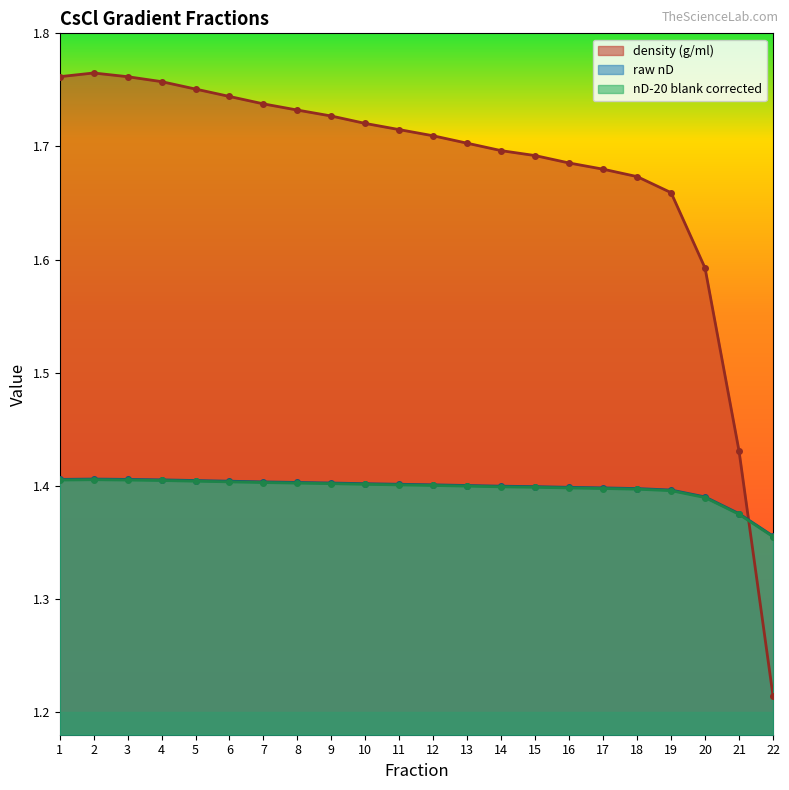

True or false: nD-20 blank corrected and raw nD intersect in this chart.

False